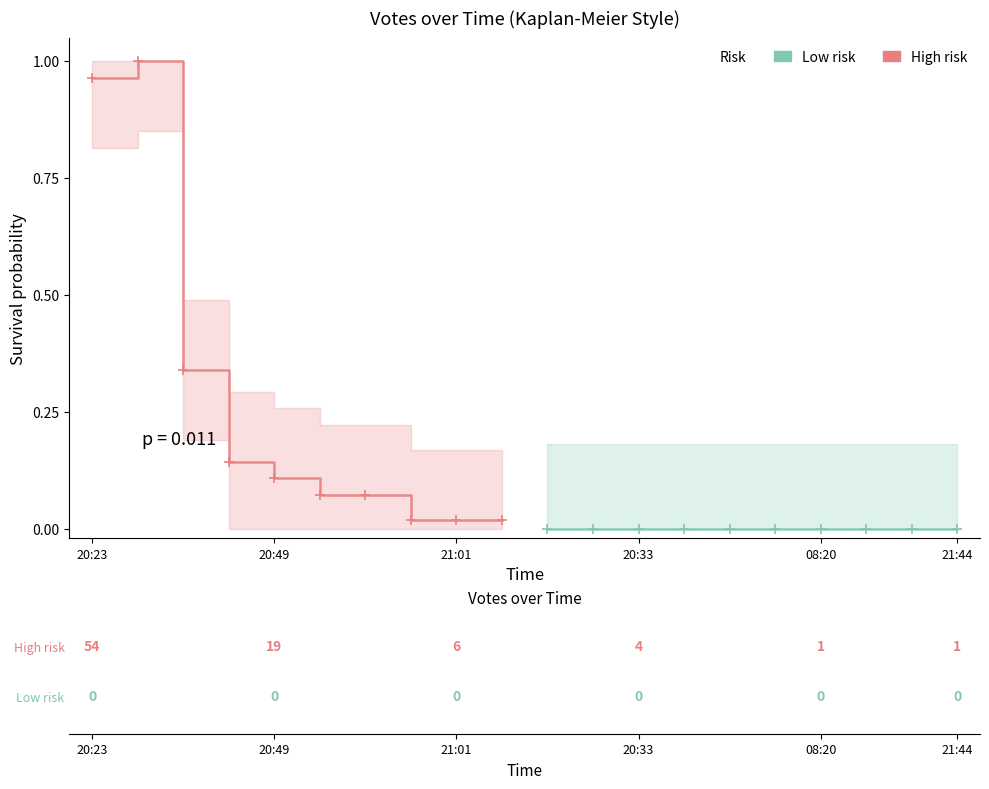

Is the value of Low risk at 16 greater than the value of High risk at 17?

No